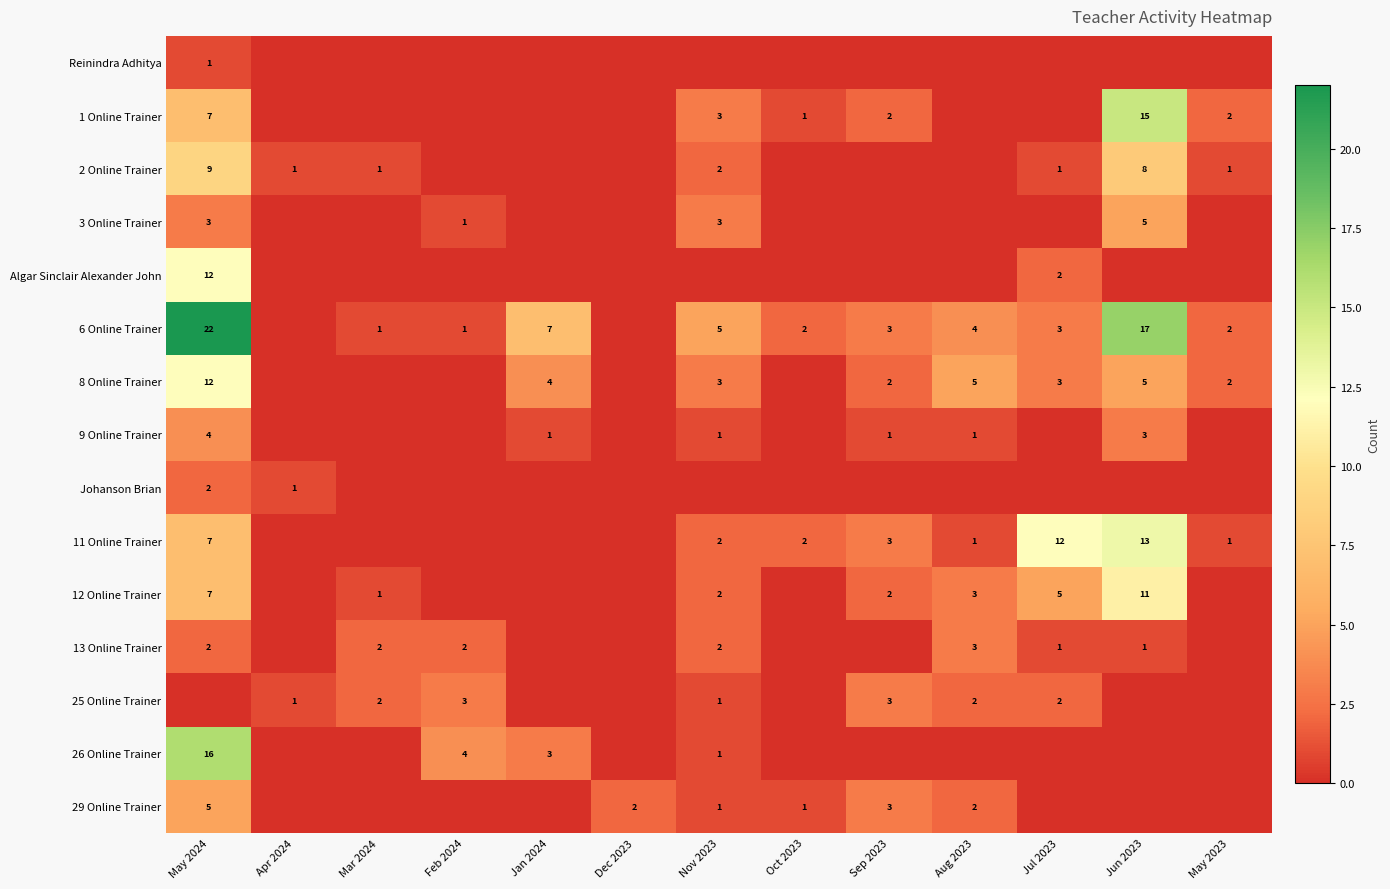

Is it true that 2 Online Trainer equals 1 at Nov 2023?

False